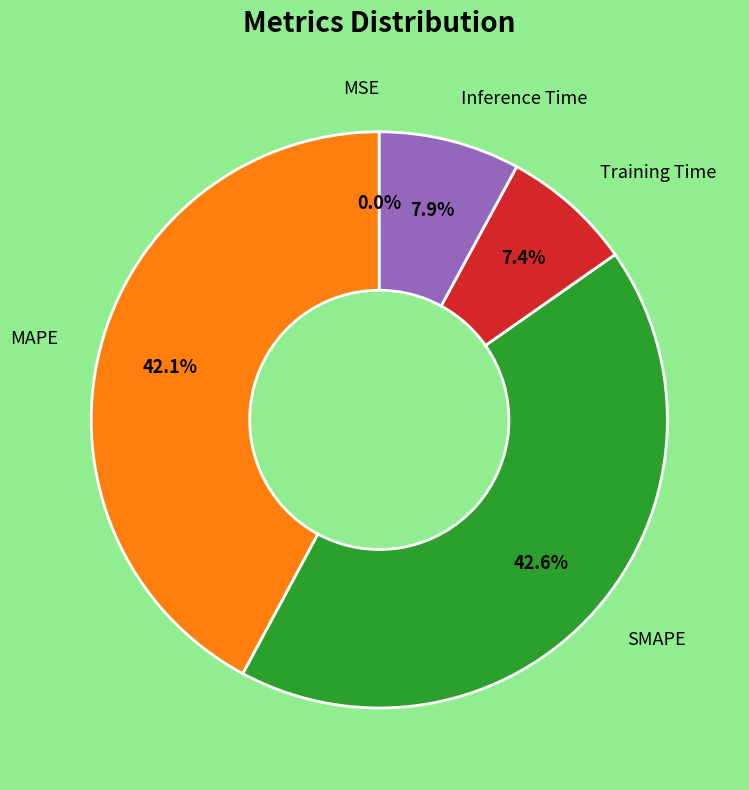

Is there any slice that represents more than half of the pie?

No